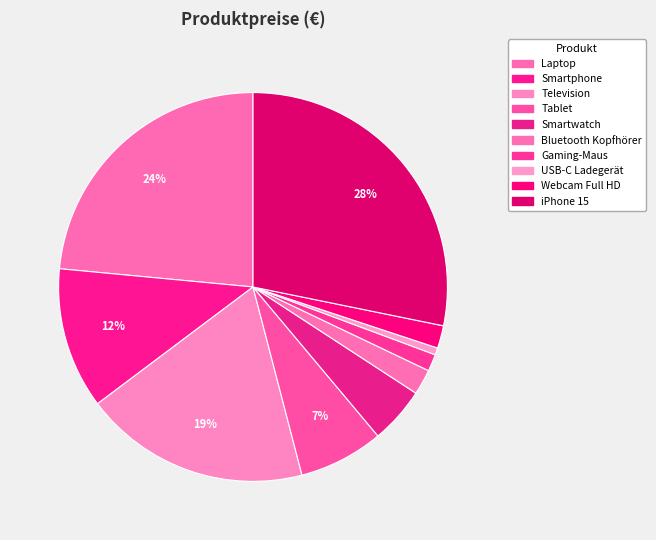

Is it true that Smartwatch is 5% of the pie?

True